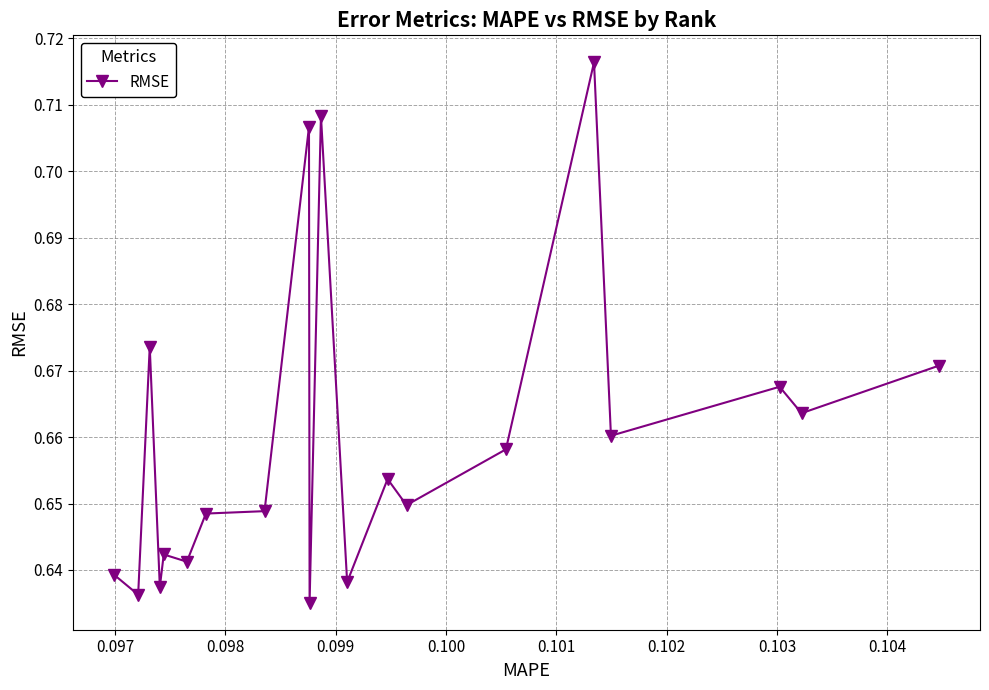

Count the values in the range 0 to 1.

20